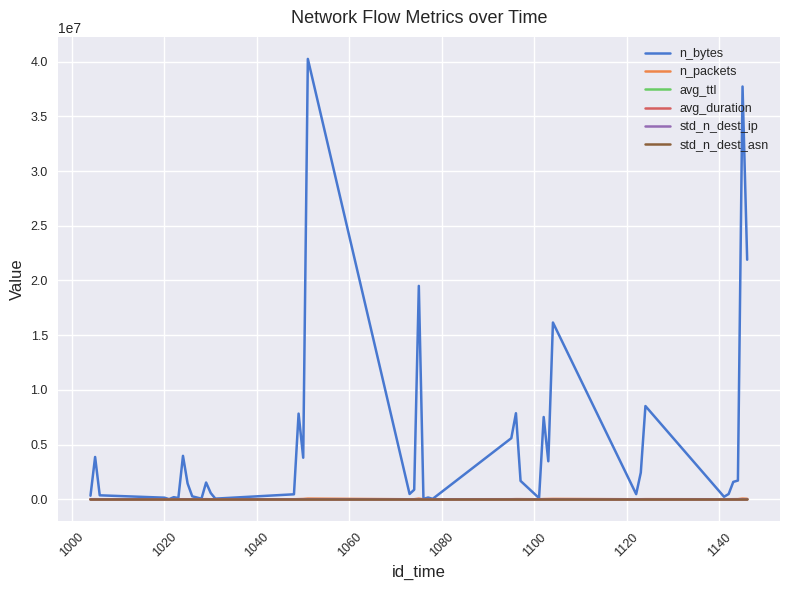

Which series has the largest total across all categories?

n_bytes